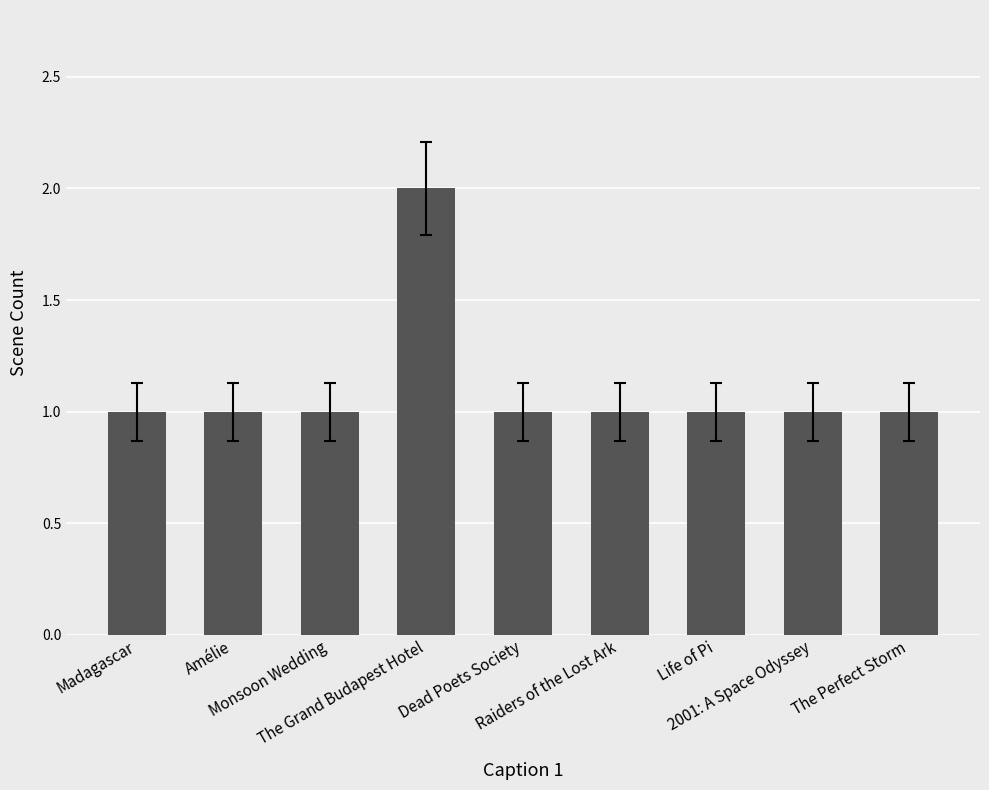

What is the difference between the maximum and second lowest values?

1